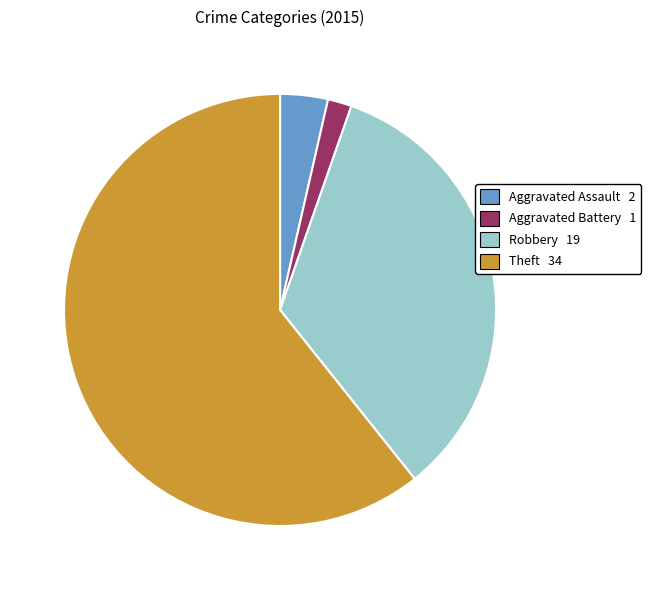

Is there any slice that represents more than half of the pie?

Yes